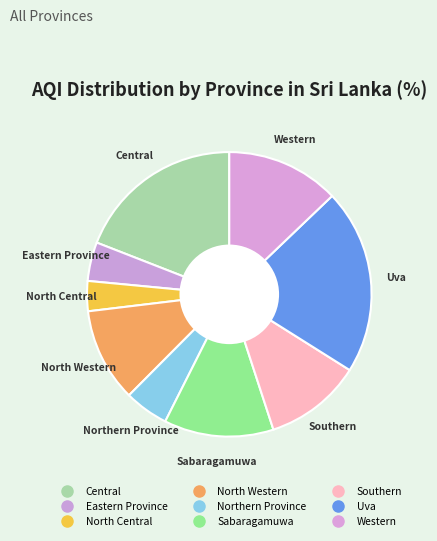

Do Southern and North Western together represent more than half of the pie?

No